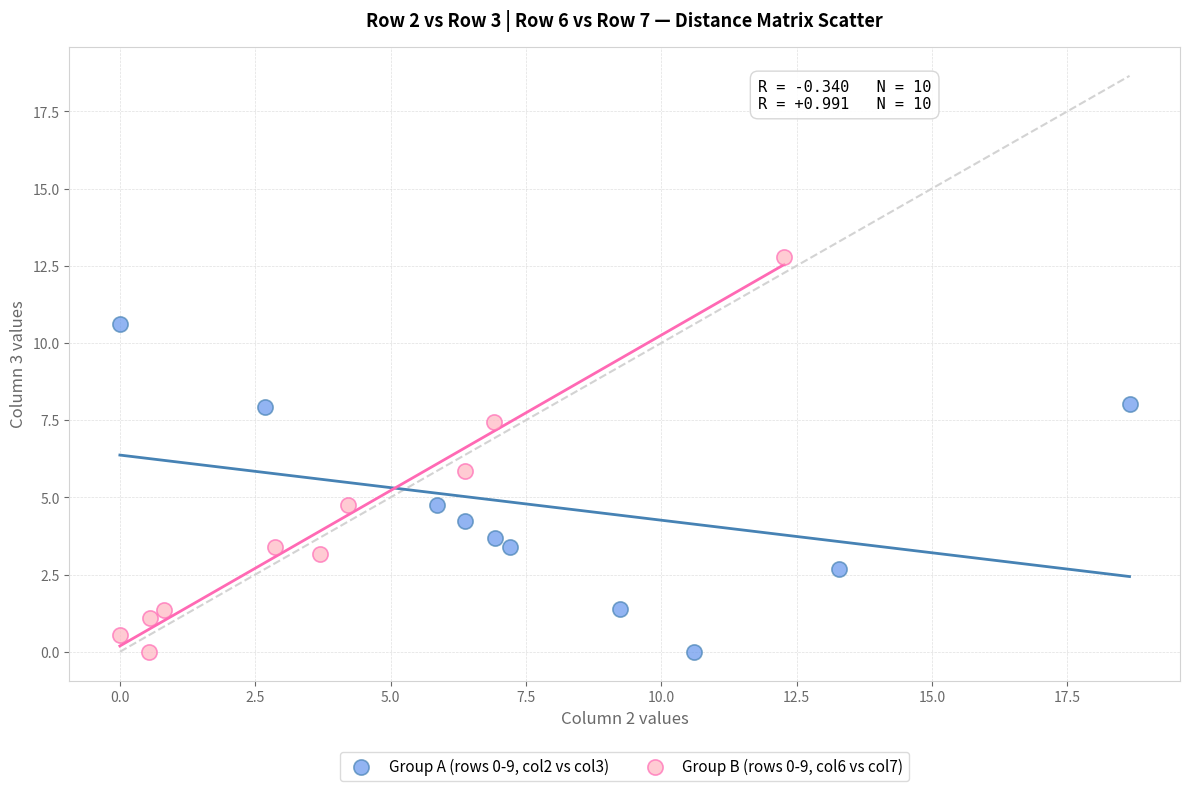

Which series reaches the maximum Y coordinate?

Group B (rows 0-9, col6 vs col7)